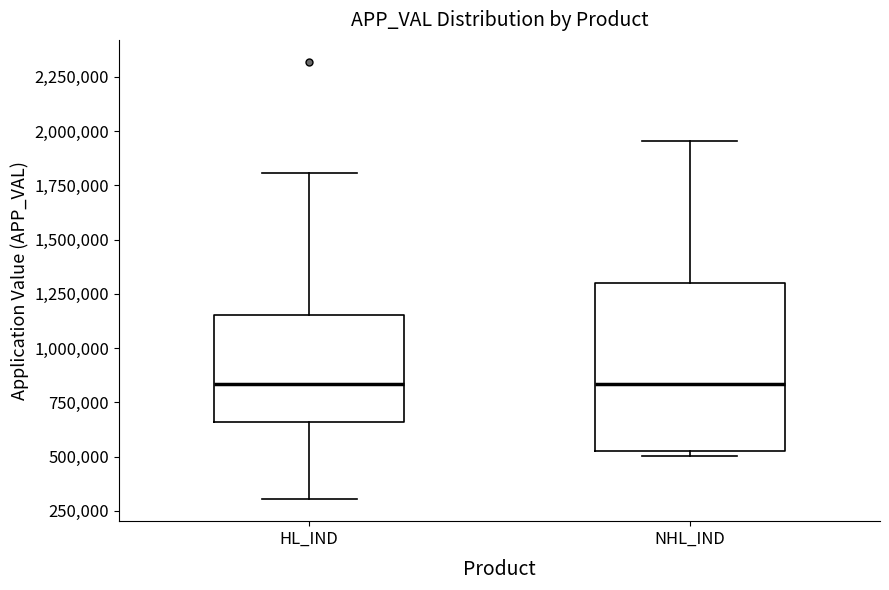

Reading left to right, read every box against the y-axis: the position of its median line, the range the box covers, and the ends of its whiskers. The values are not printed on the chart, so give them approximately, as read against the axis.

HL_IND: median 850000, box 650000 to 1150000, whiskers 300000 to 1800000
NHL_IND: median 850000, box 550000 to 1300000, whiskers 500000 to 1950000